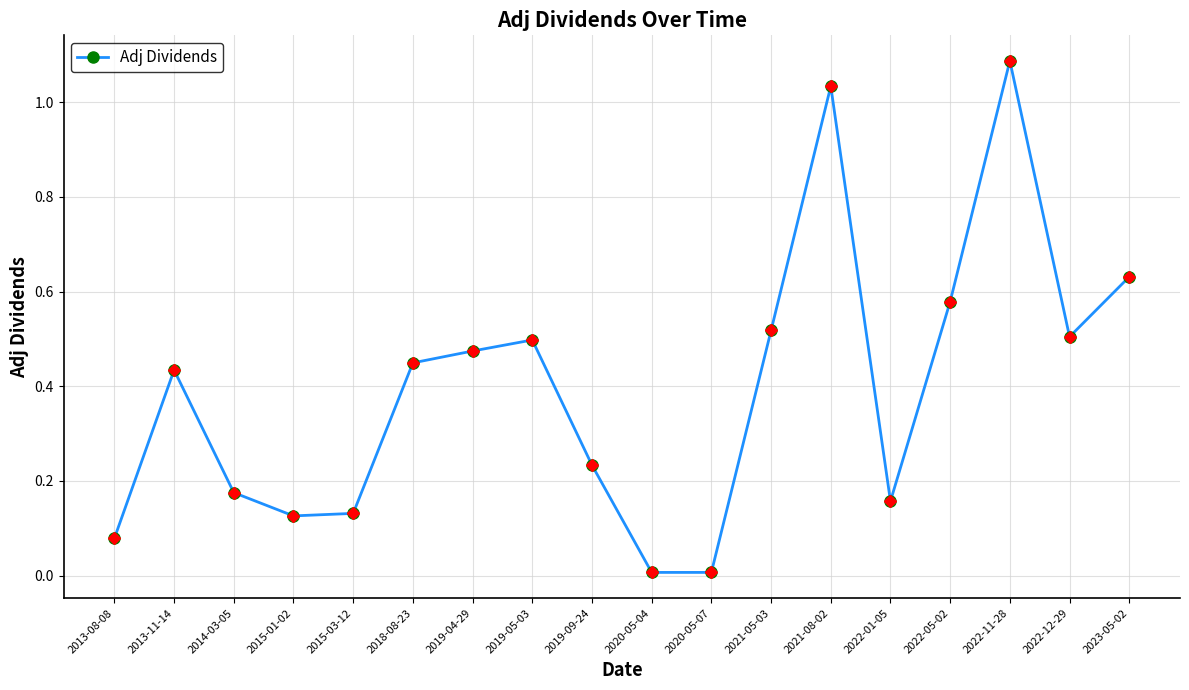

True or false: the data has more than 0 interior local peaks.

True